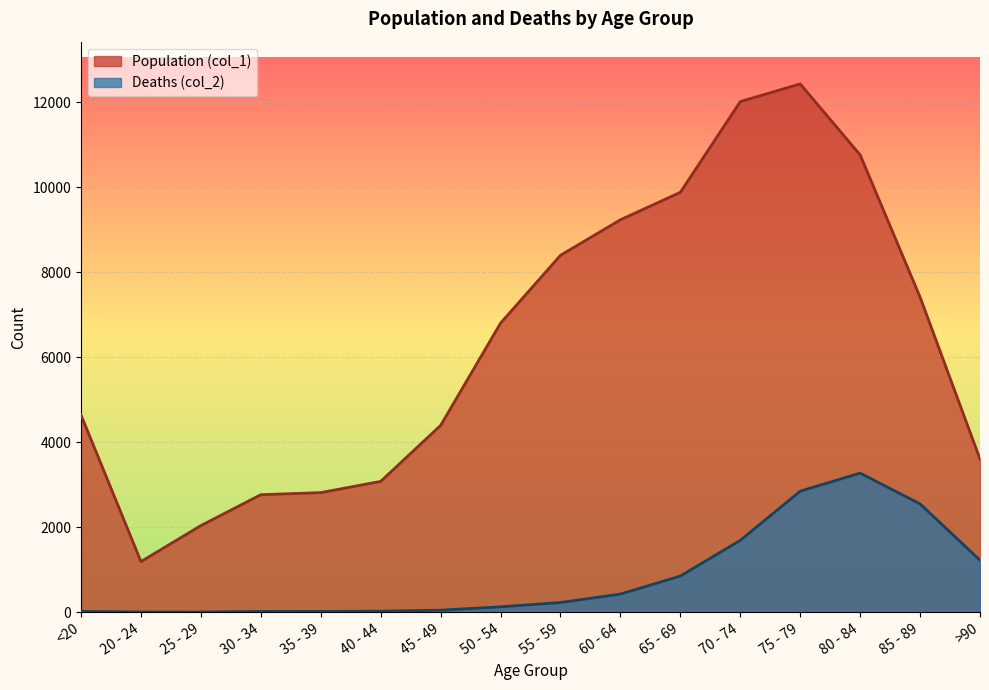

Where is Population (col_1) nearest to the value 6812?

50 - 54